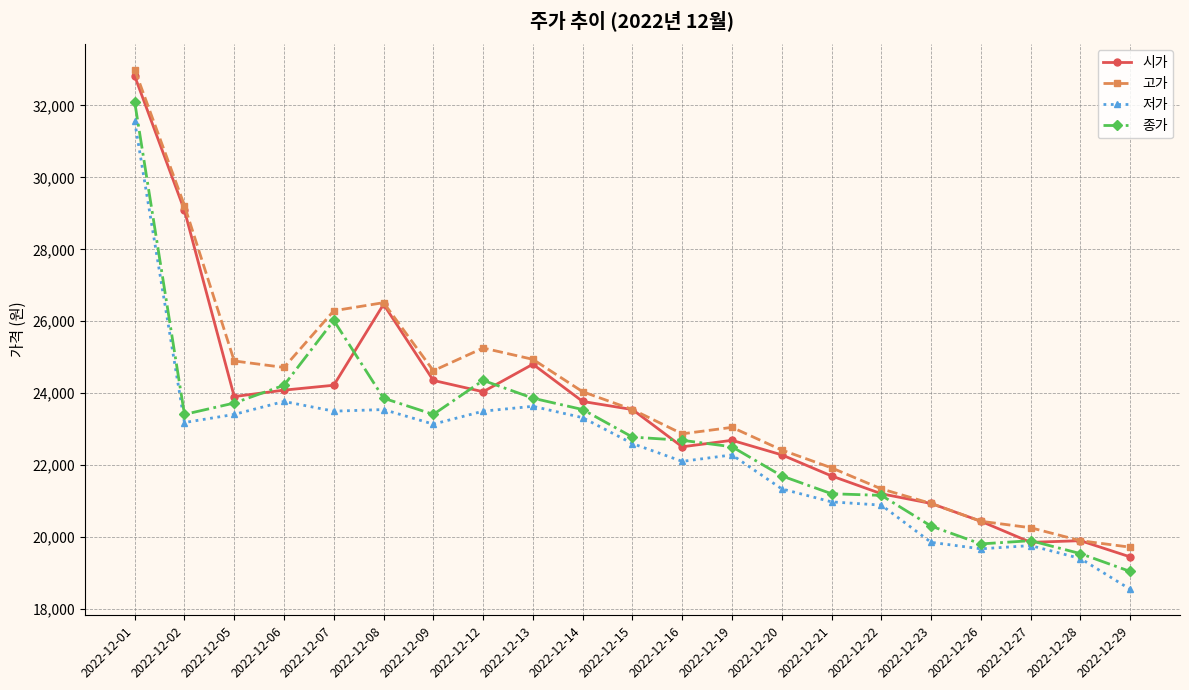

True or false: 종가 and 저가 intersect in this chart.

False